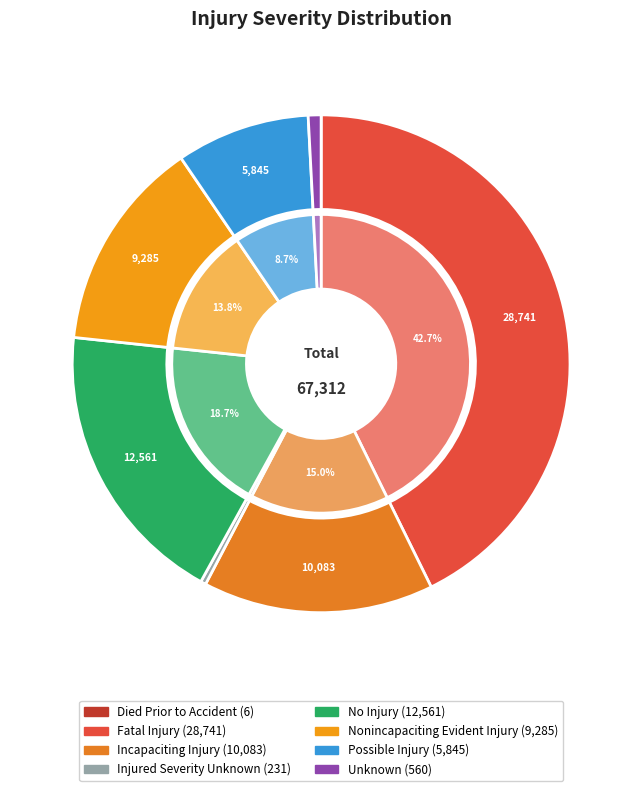

Is it true that Died Prior to Accident is 1% of the pie?

False